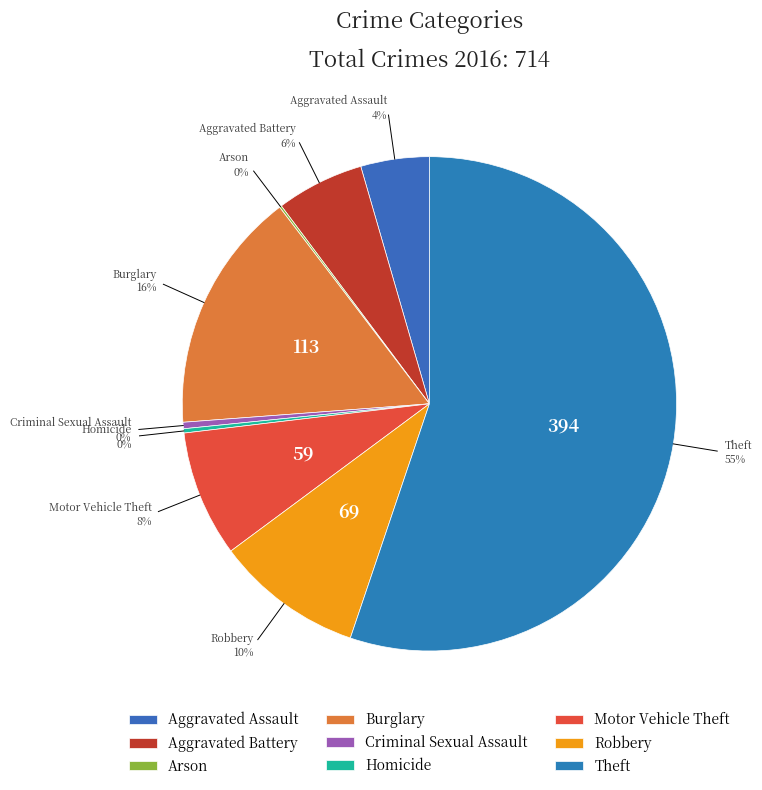

To the nearest percent, what portion does Motor Vehicle Theft represent?

8%